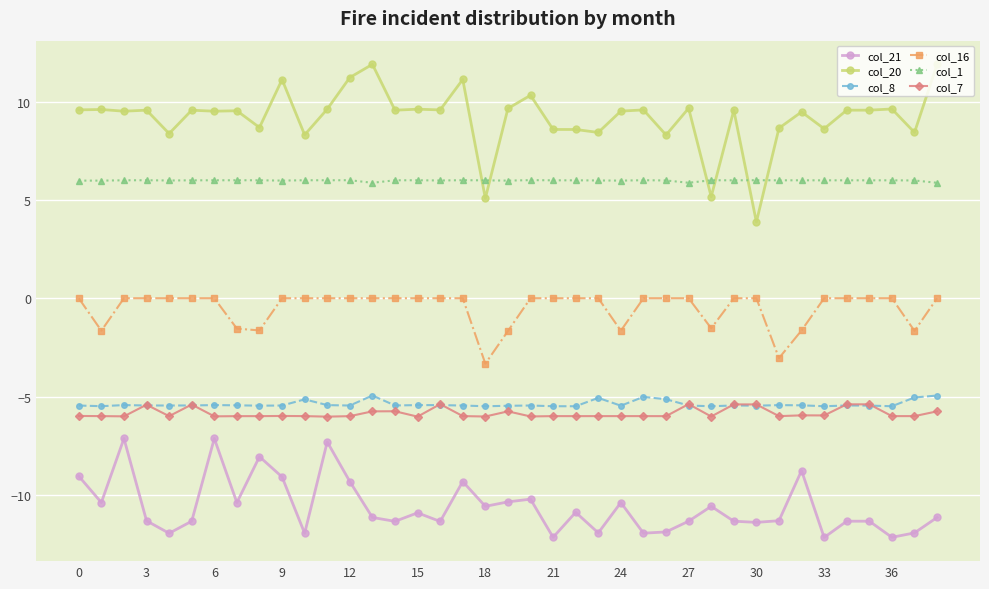

True or false: col_8 has more than 2 interior local peaks.

True